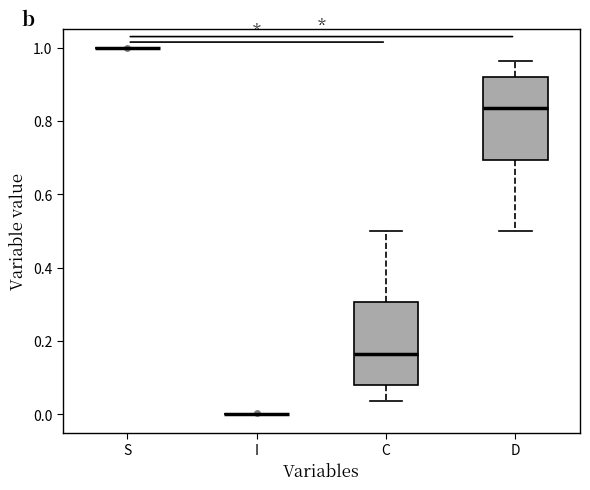

Reading left to right, read every box against the y-axis: the position of its median line, the range the box covers, and the ends of its whiskers. The values are not printed on the chart, so give them approximately, as read against the axis.

S: box collapsed to a line at 1.00, whiskers 1.00 to 1.00
I: box collapsed to a line at 0.00, whiskers 0.00 to 0.00
C: median 0.16, box 0.08 to 0.30, whiskers 0.04 to 0.50
D: median 0.84, box 0.70 to 0.92, whiskers 0.50 to 0.96